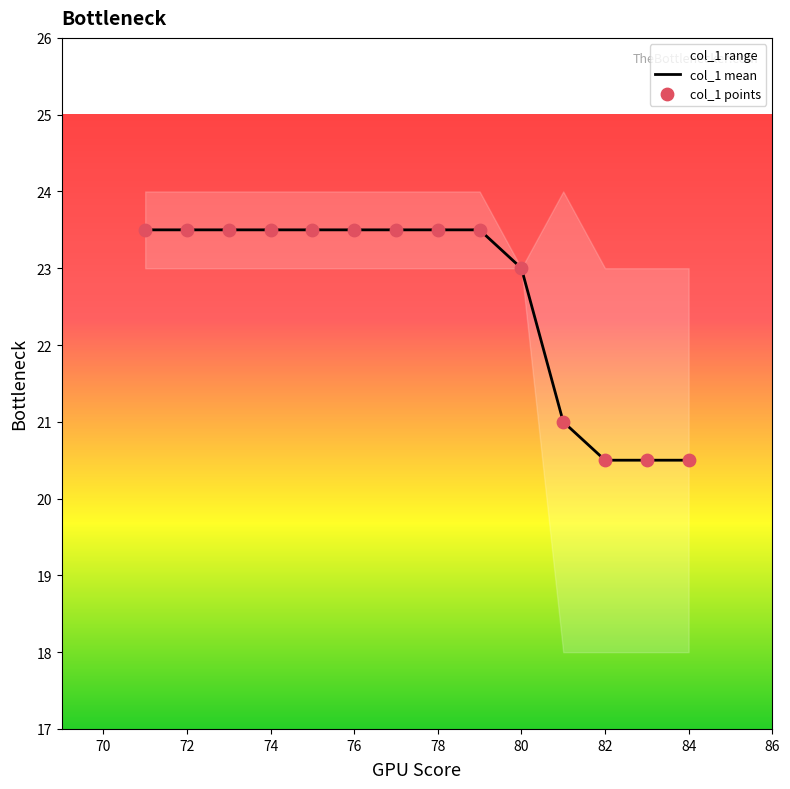

At how many categories does at least one series exceed 21?

10